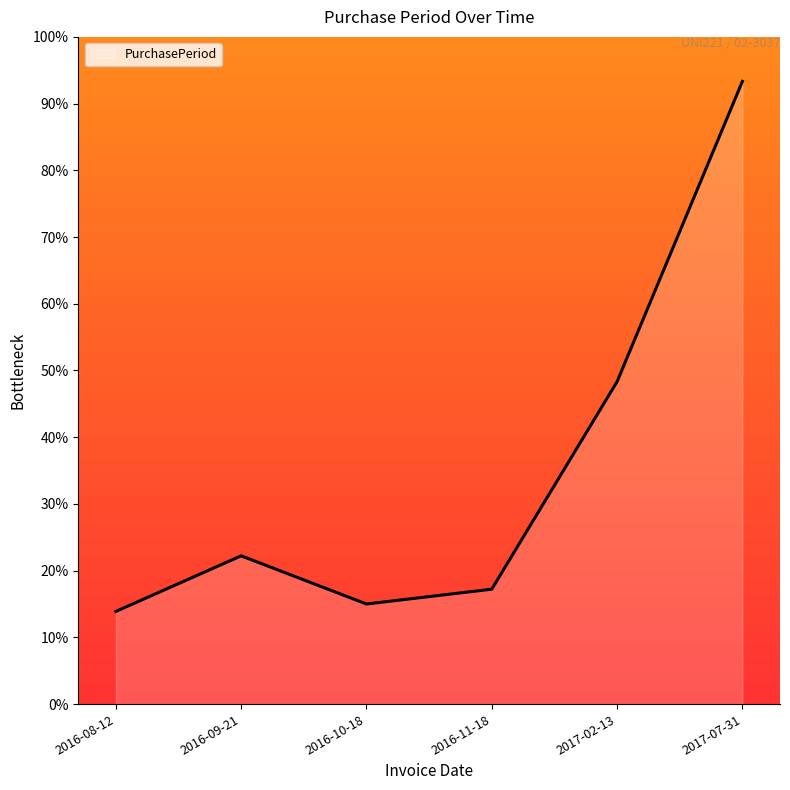

How many values exceed 22?

3